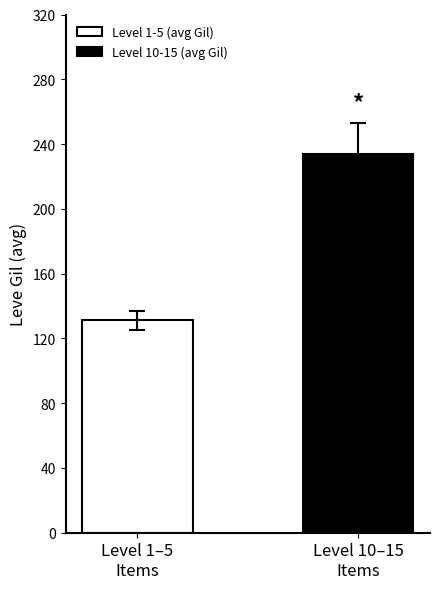

Is it true that the value at Level 10–15
Items is 115.8?

False